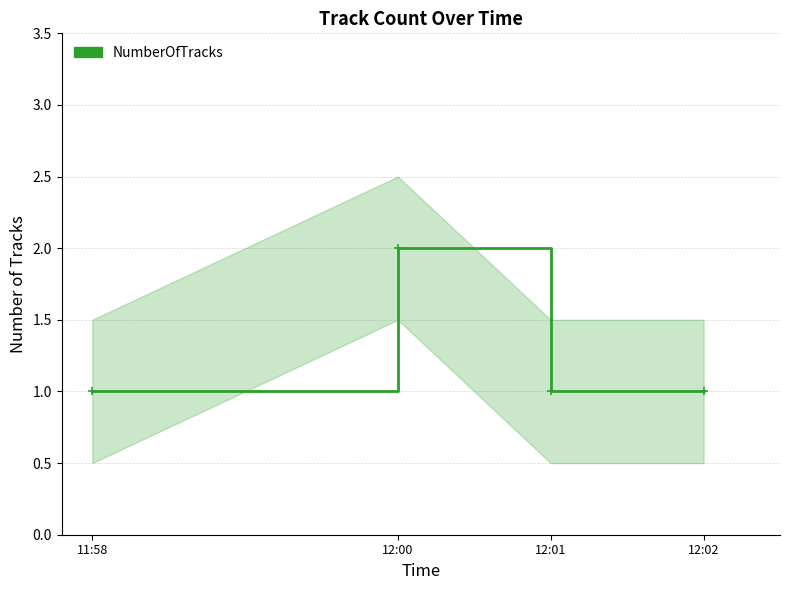

Between 12:01 and 12:00, which is larger?

12:00